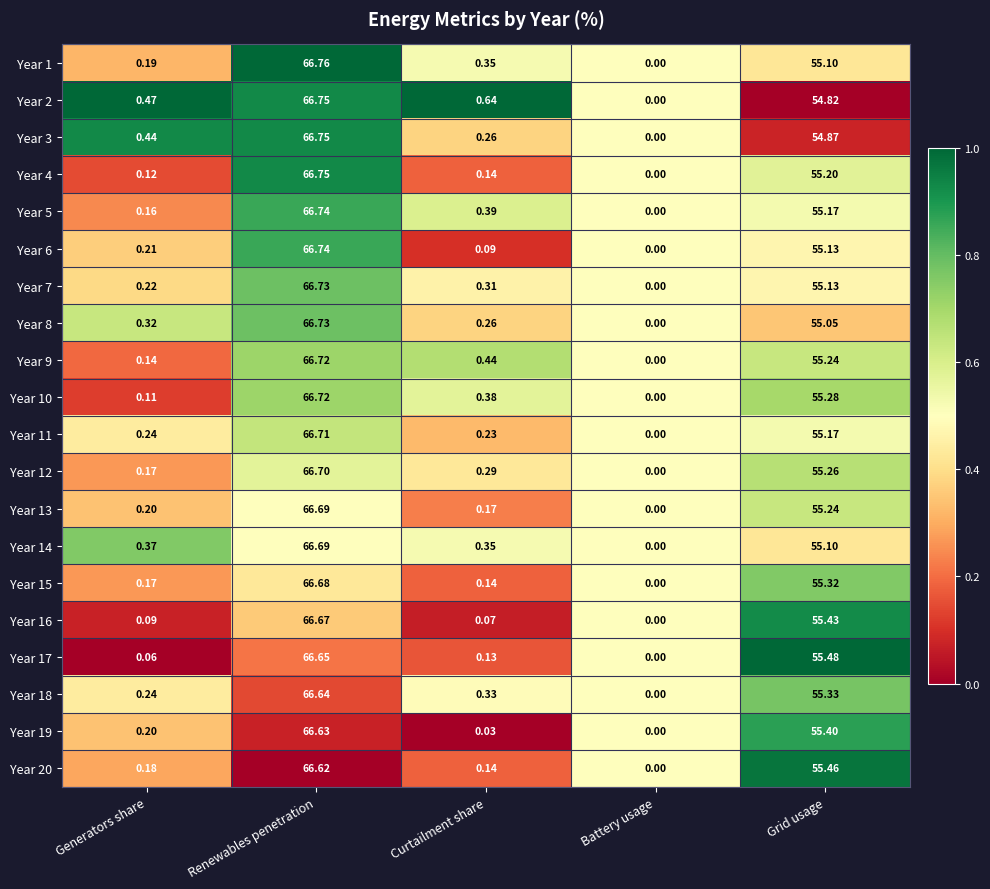

Where is Year 13 nearest to the value 33?

Grid usage